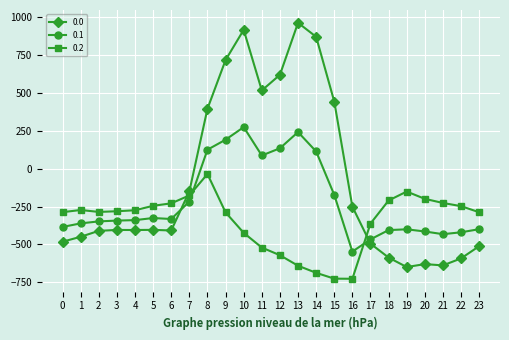

Where is 0.1 nearest to the value -136?

15